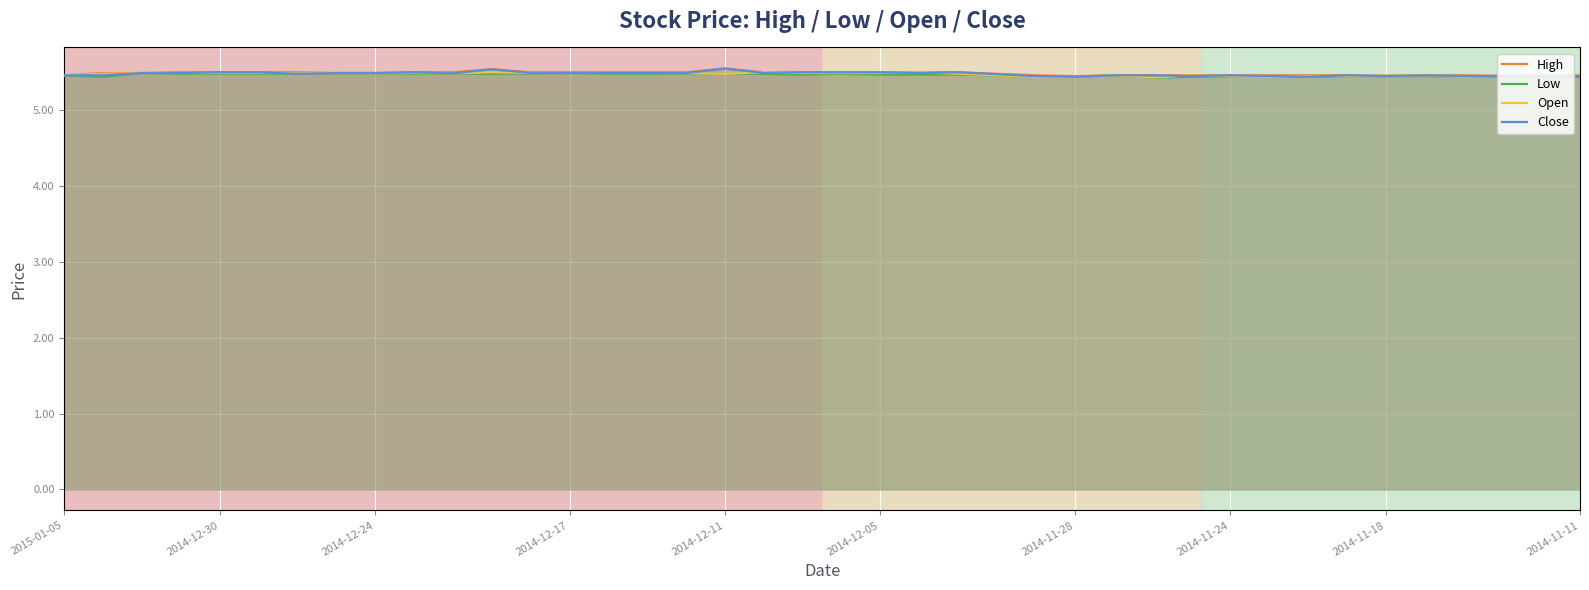

What is the maximum value for Open?

5.5